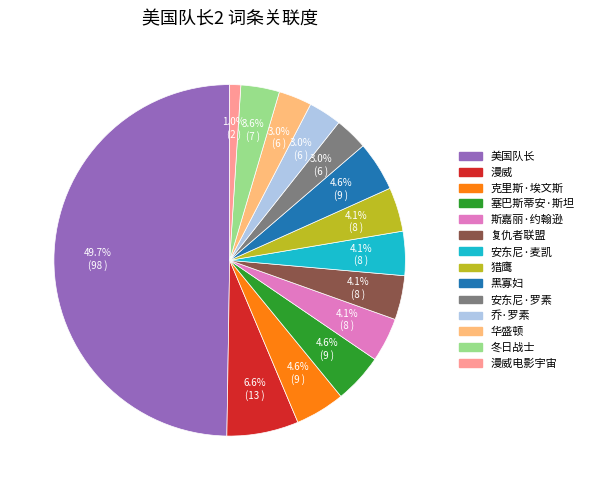

To the nearest percent, what is the difference between the largest and smallest slice percentages?

49%